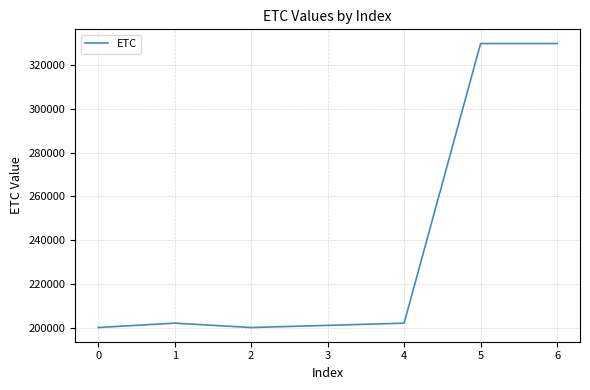

Is it true that the value at 5 is 330018?

True